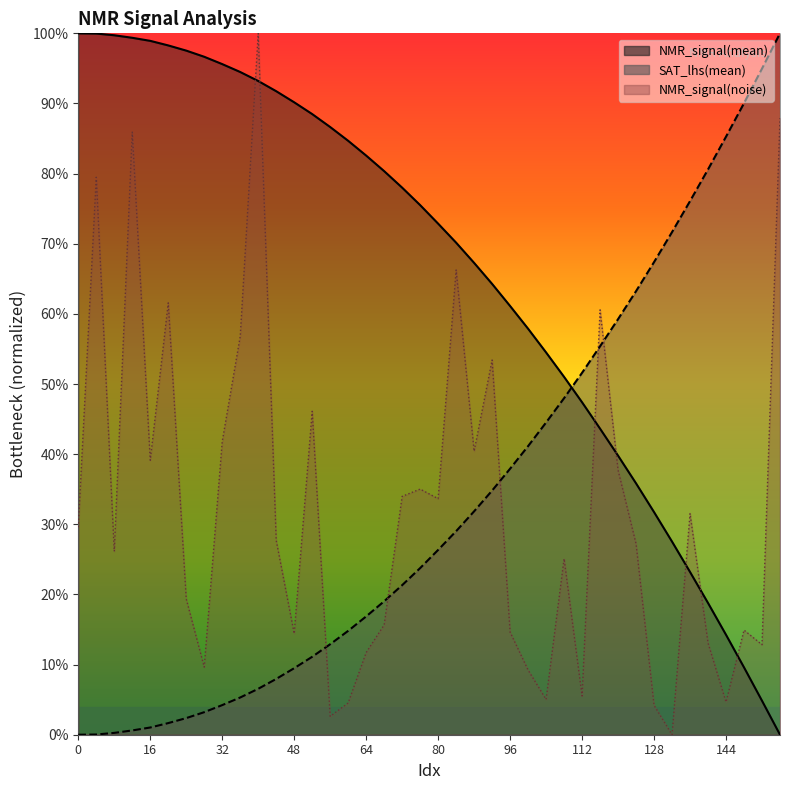

Reading left to right, list all the values displayed in this chart.

NMR_signal(mean) line: 1.0	1.0	1.0	1.0	1.0	1.0	1.0	1.0	1.0	0.9	0.9	0.9	0.9	0.9	0.9	0.8	0.8	0.8	0.8	0.8	0.7	0.7	0.7	0.6	0.6	0.6	0.5	0.5	0.5	0.4	0.4	0.4	0.3	0.3	0.2	0.2	0.1	0.1	0.0	0.0
SAT_lhs(mean) line: 0.0	0.0	0.0	0.0	0.0	0.0	0.0	0.0	0.0	0.1	0.1	0.1	0.1	0.1	0.1	0.1	0.2	0.2	0.2	0.2	0.3	0.3	0.3	0.3	0.4	0.4	0.4	0.5	0.5	0.6	0.6	0.6	0.7	0.7	0.8	0.8	0.9	0.9	0.9	1.0
NMR_signal(noise) line: 0.3	0.8	0.3	0.9	0.4	0.6	0.2	0.1	0.4	0.6	1.0	0.3	0.1	0.5	0.0	0.0	0.1	0.2	0.3	0.4	0.3	0.7	0.4	0.5	0.1	0.1	0.1	0.3	0.1	0.6	0.4	0.3	0.0	0.0	0.3	0.1	0.0	0.1	0.1	0.9